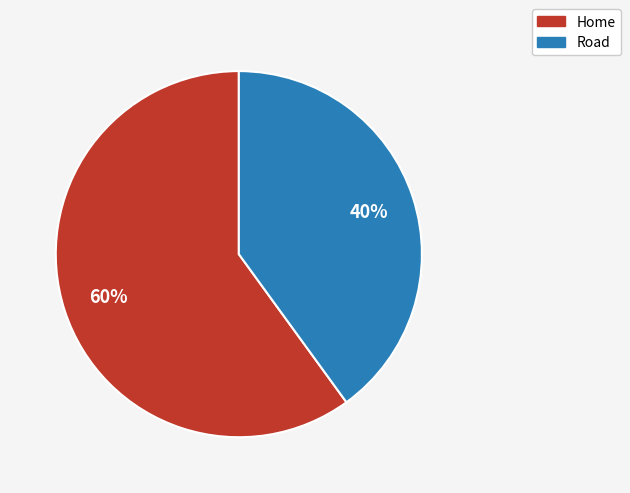

Does any single category account for the majority?

Yes